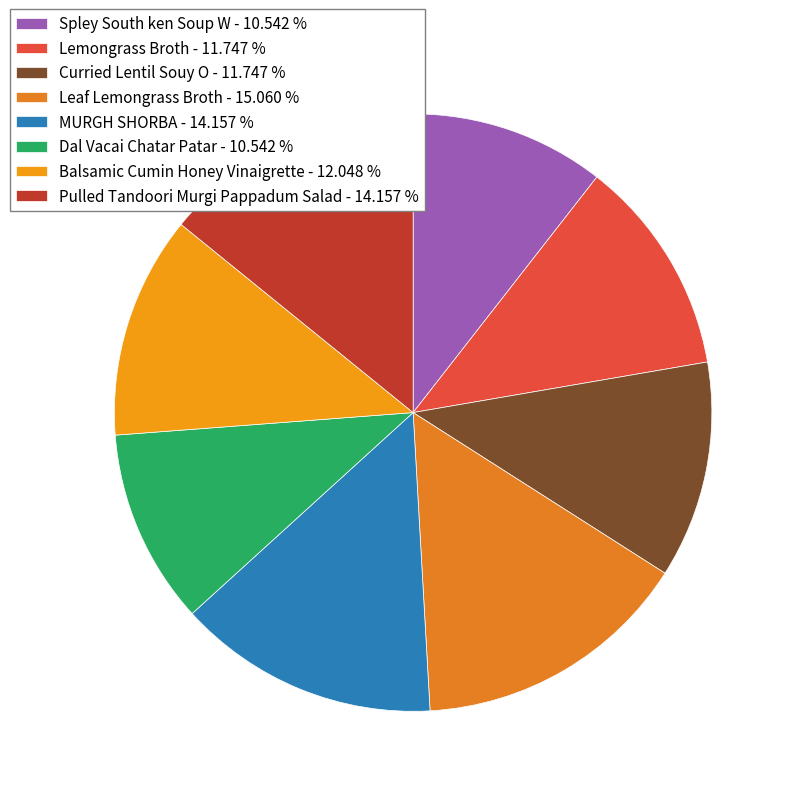

What percentage is NOT represented by Leaf Lemongrass Broth?

84.9%